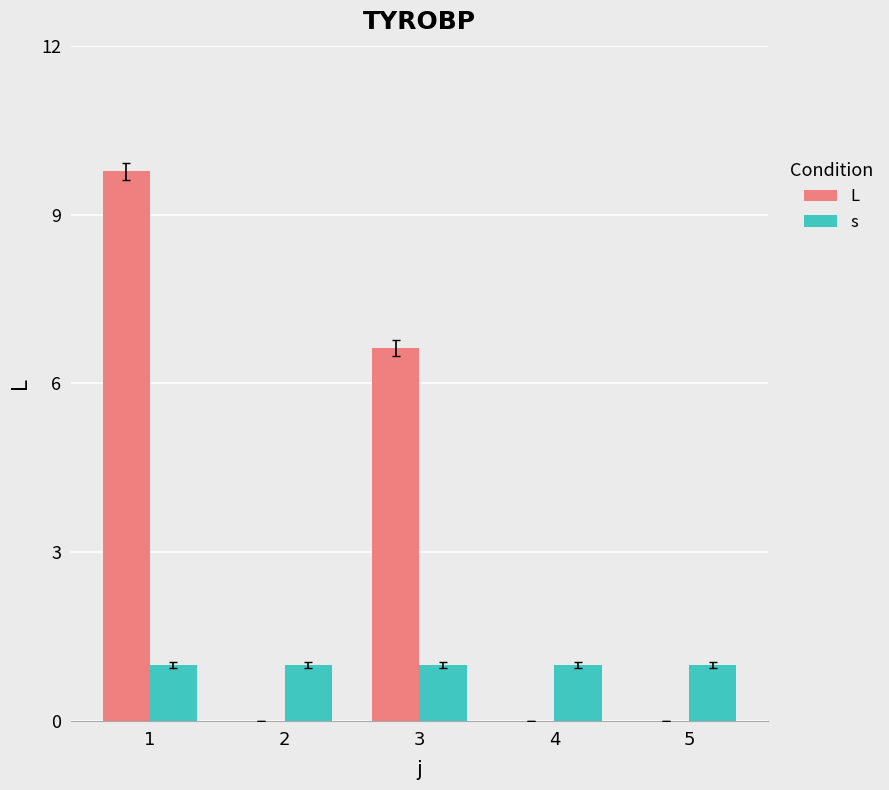

Is it true that L equals 4.5 at 2?

False